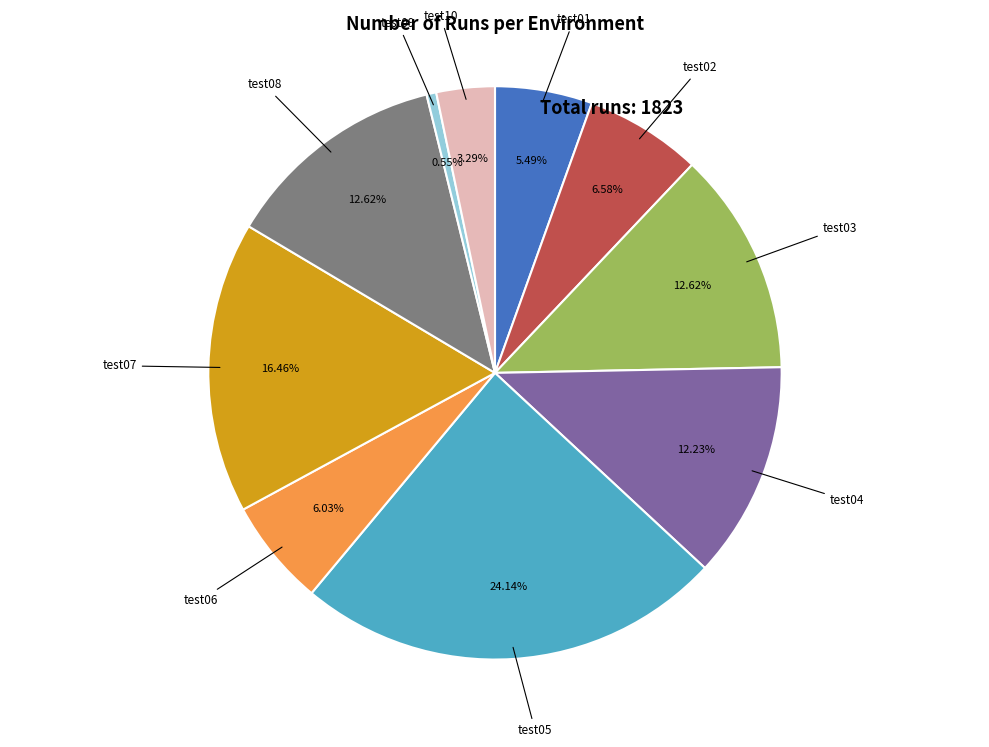

What percentage is the test05 slice, to the nearest percent?

24%